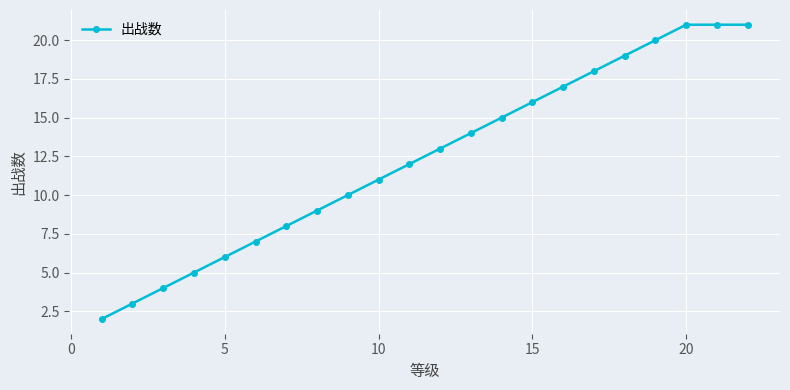

What is the greatest value displayed?

21